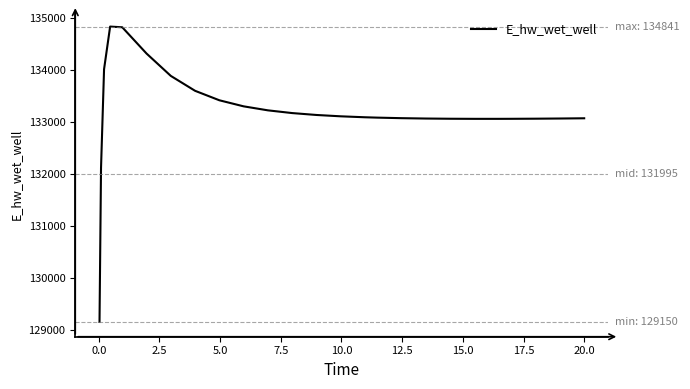

What is the difference between the maximum and minimum values?

5691.4